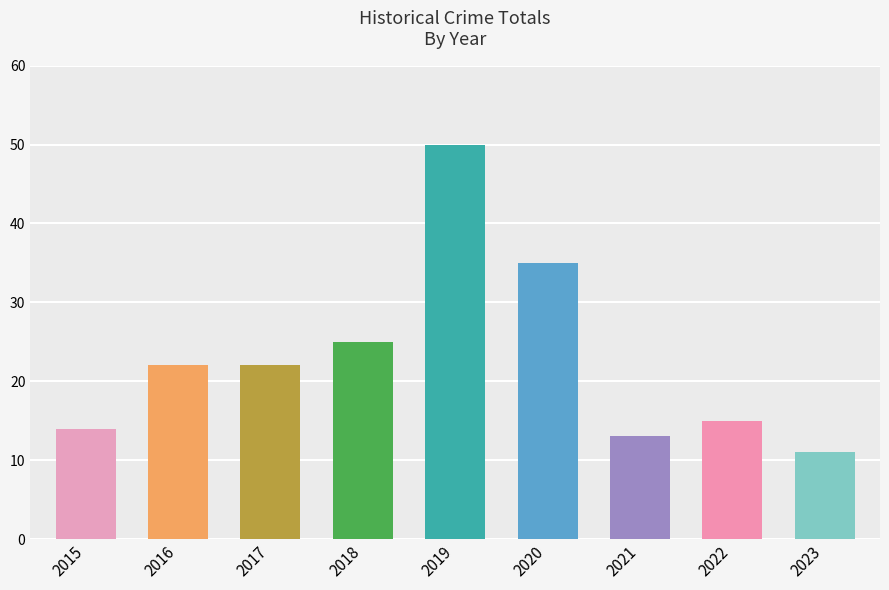

Reading right to left, transcribe all the data shown in this chart.

11	15	13	35	50	25	22	22	14